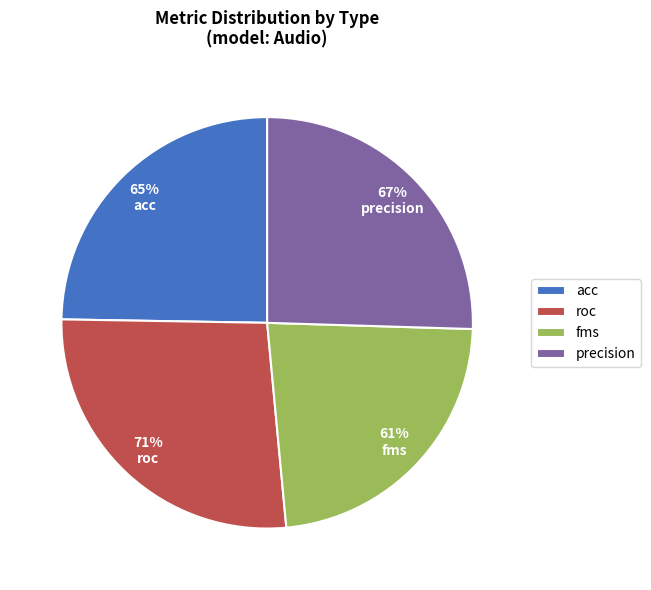

What is the change in value from acc to roc?

+0.1